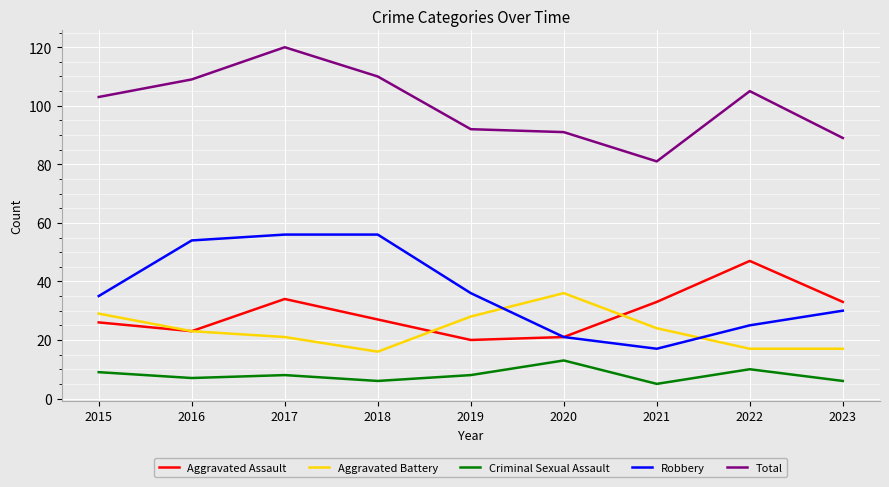

Does the chart display data point markers on the line(s)?

No